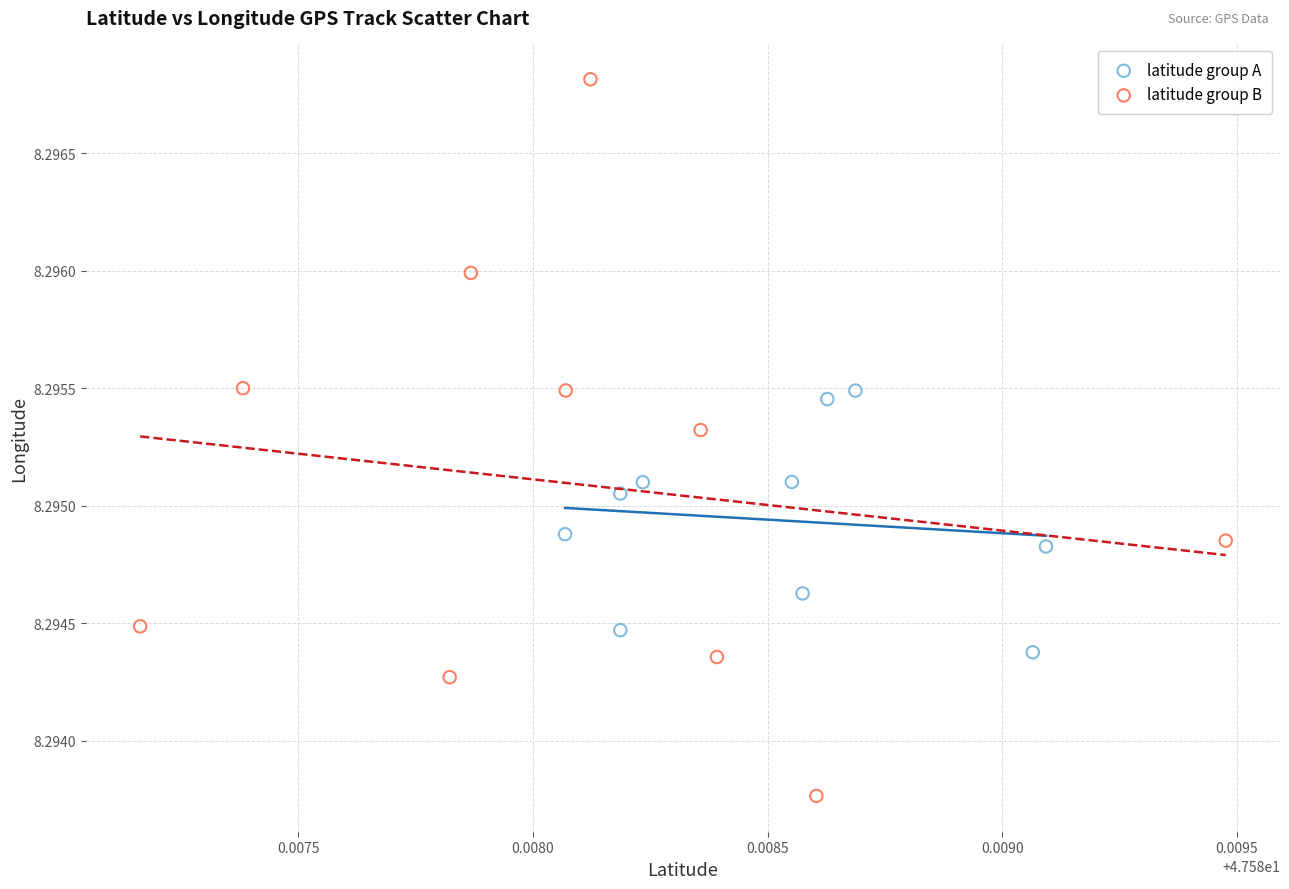

Which series contains the lowest Y value?

latitude group B